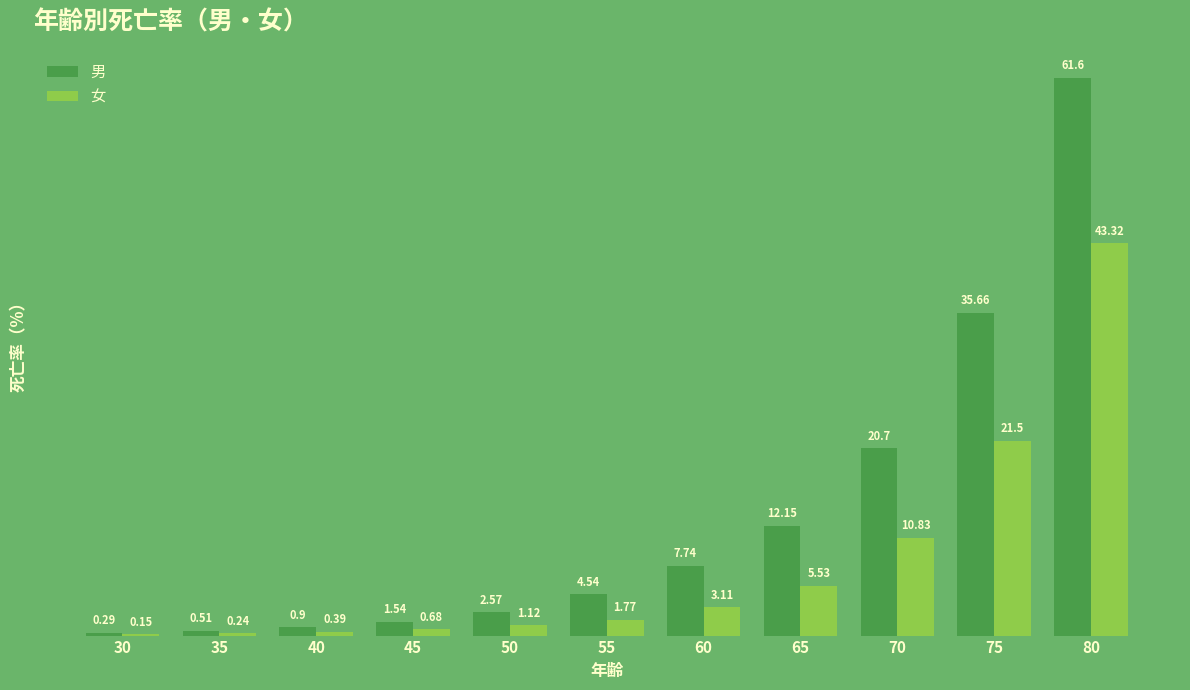

At which label is 男 closest to 30?

75